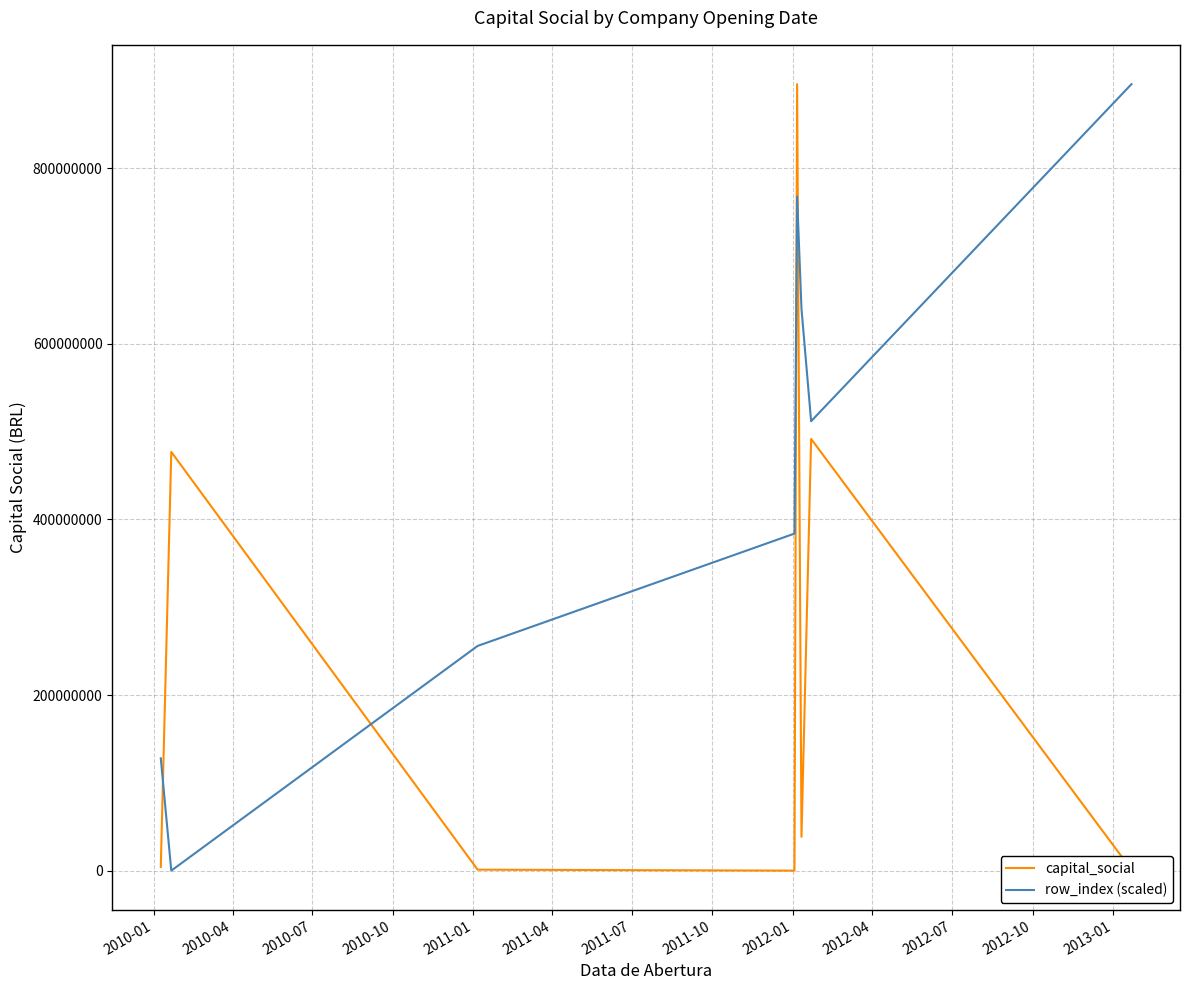

What is the sum of all capital_social values?

1909571656.0